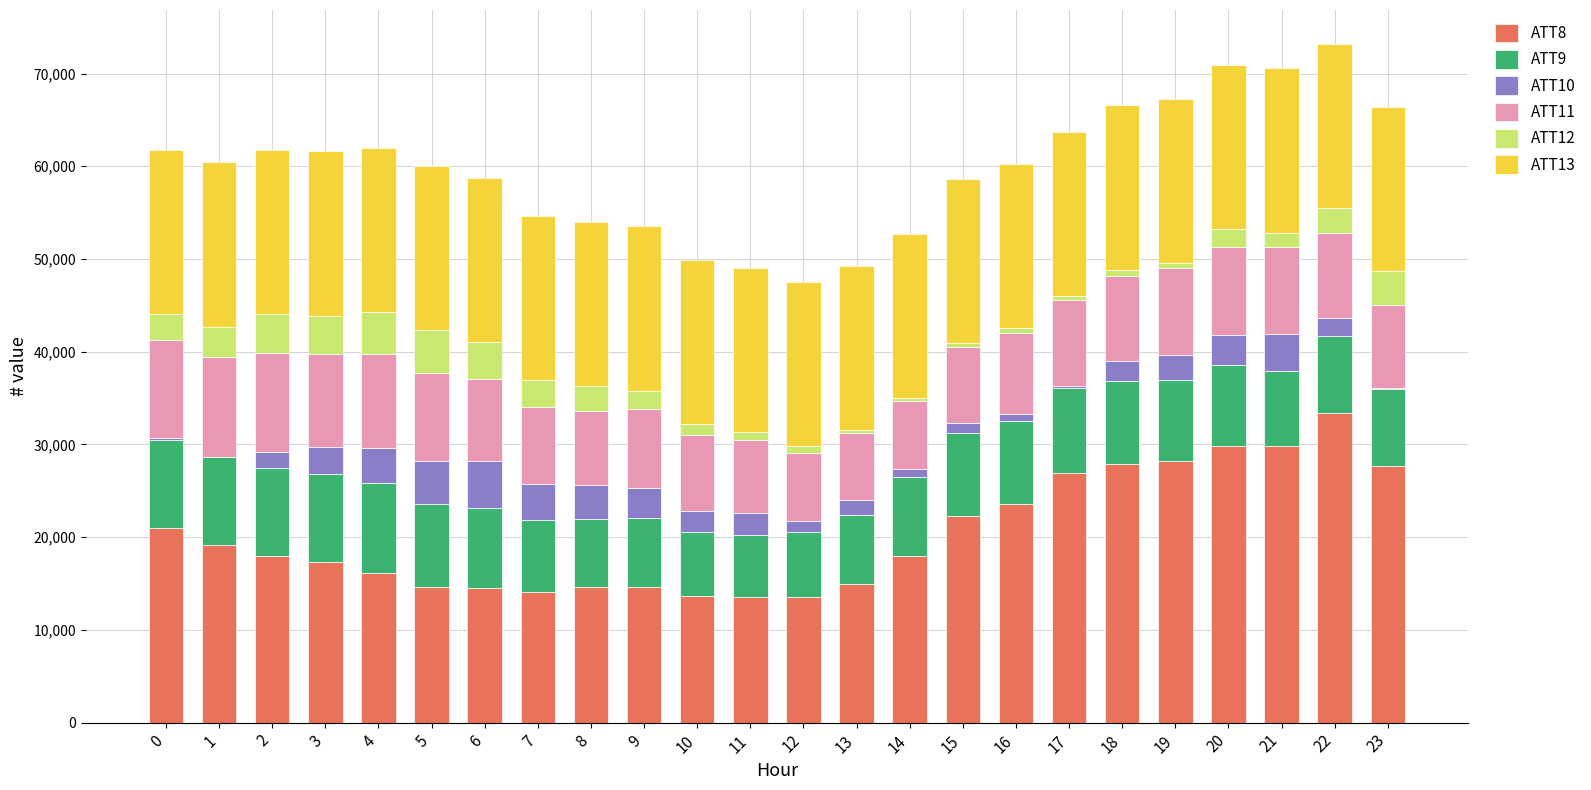

The value of ATT13 at 19 is 30044.3. True or false?

False